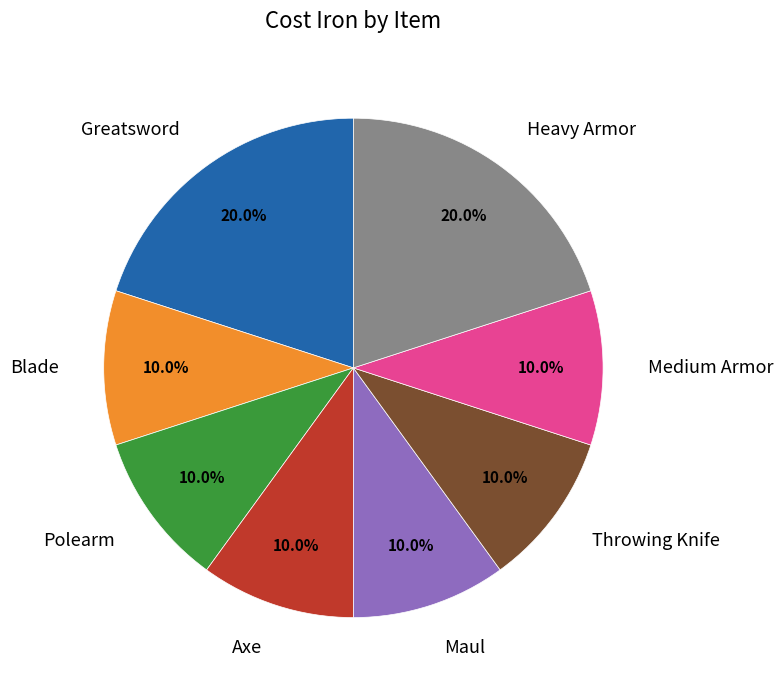

What is the total percentage of Polearm and Throwing Knife?

20.0%